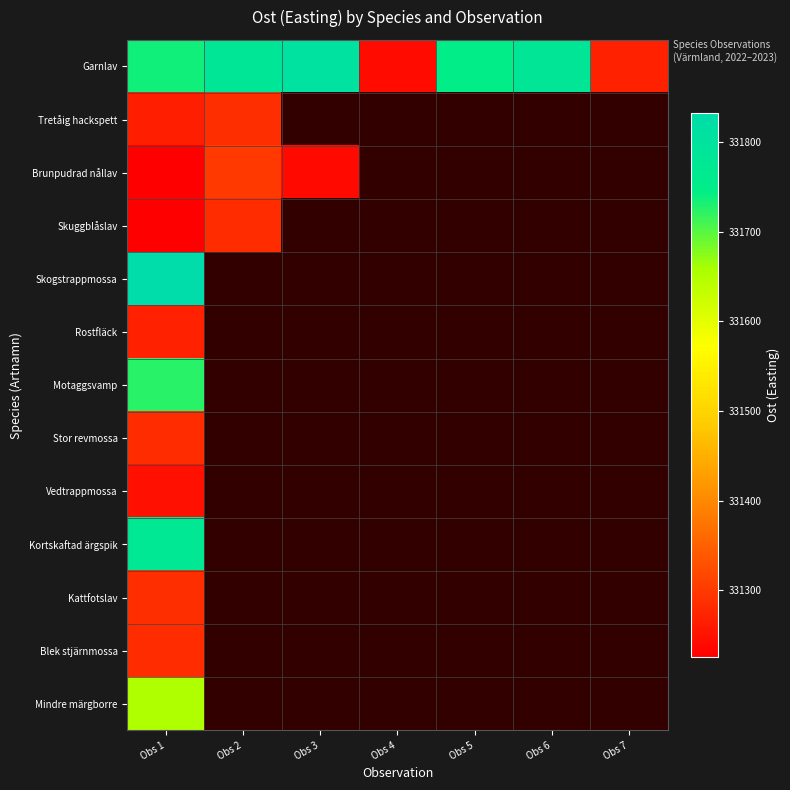

Which series changed the most between Obs 4 and Obs 6?

Garnlav